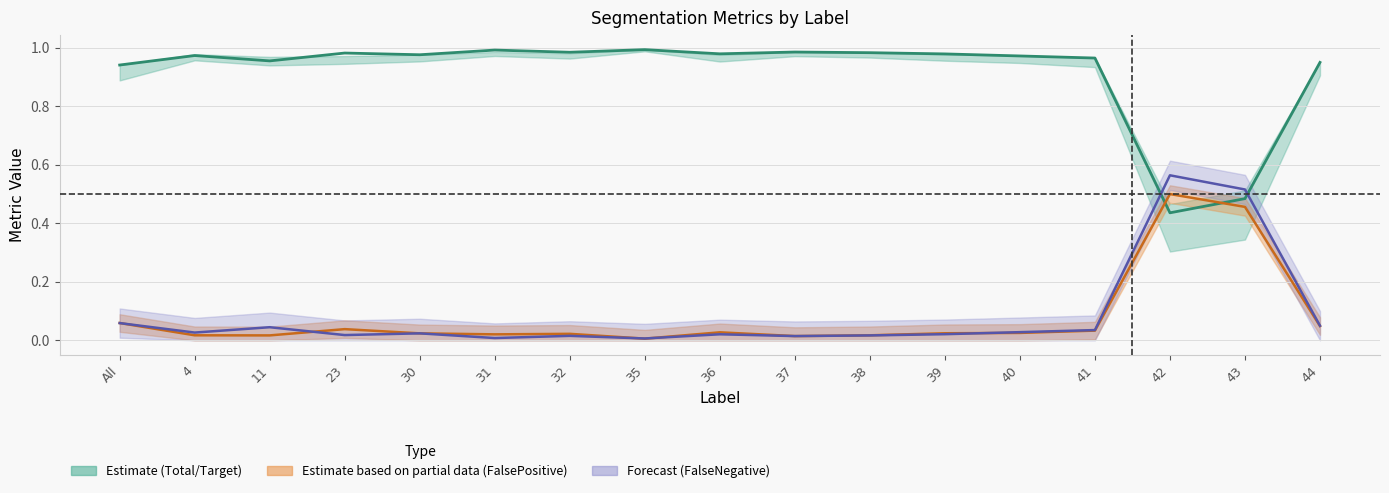

What is the total value across all series at 35?

1.0